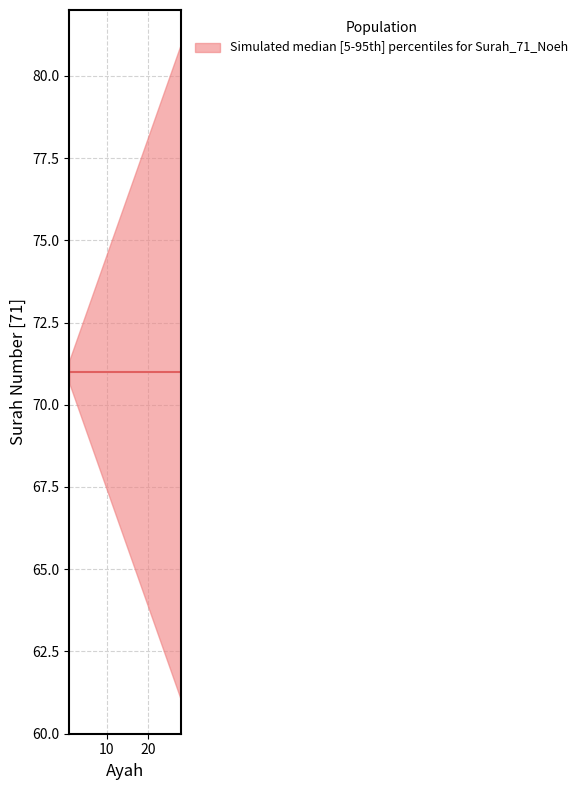

True or false: ayah_median has a value of 16 at 8.

False